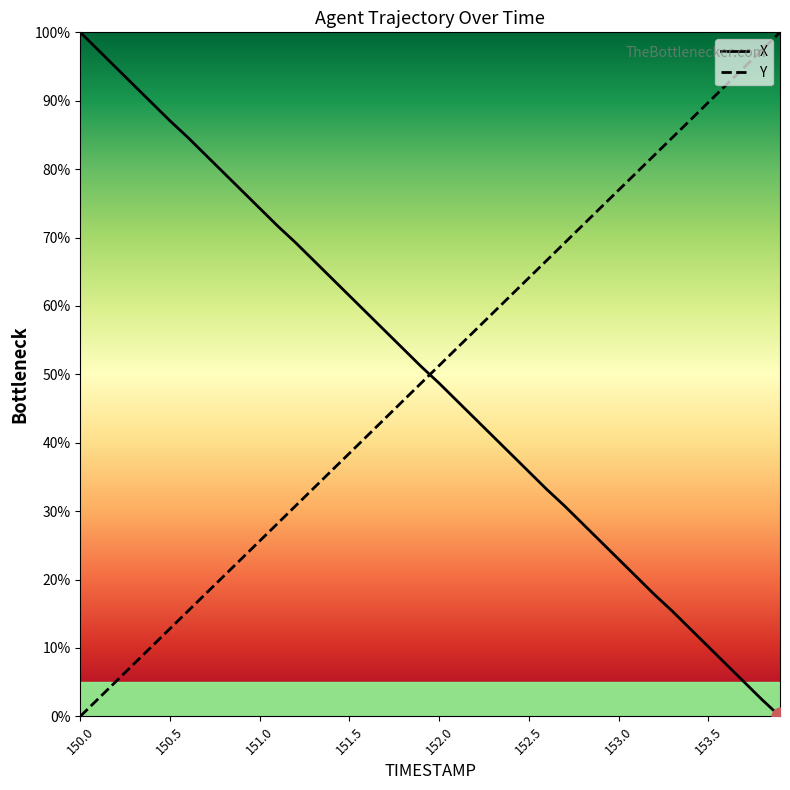

Rank the categories by X value from lowest to highest.

153.9, 153.8, 153.7, 153.6, 153.5, 153.4, 153.3, 153.2, 153.1, 153.0, 152.9, 152.8, 152.7, 152.6, 152.5, 152.4, 152.3, 152.2, 152.1, 152.0, 151.9, 151.8, 151.7, 151.6, 151.5, 151.4, 151.3, 151.2, 151.1, 151.0, 150.9, 150.8, 150.7, 150.6, 150.5, 150.4, 150.3, 150.2, 150.1, 150.0